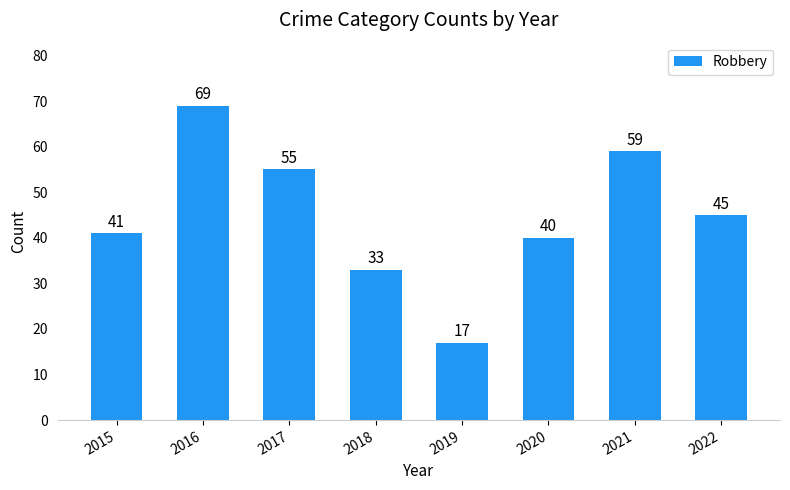

What is the sum of the values at 2020 and 2018?

73